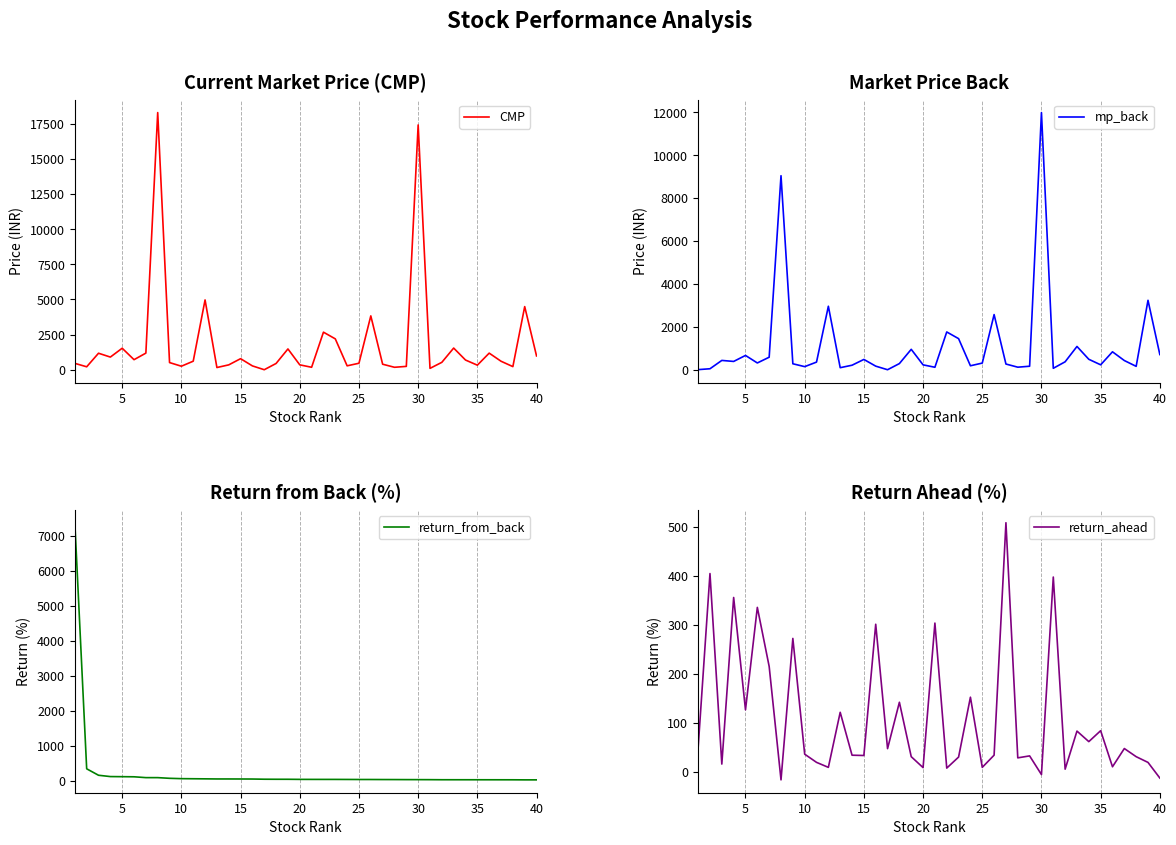

What is the highest value of the mp_back series?

11993.3